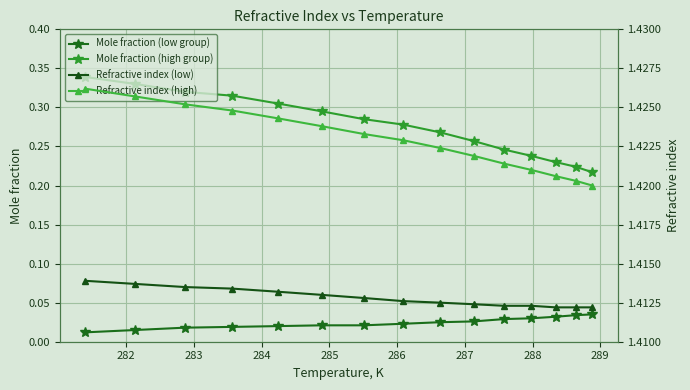

How many lines are shown in the chart?

4